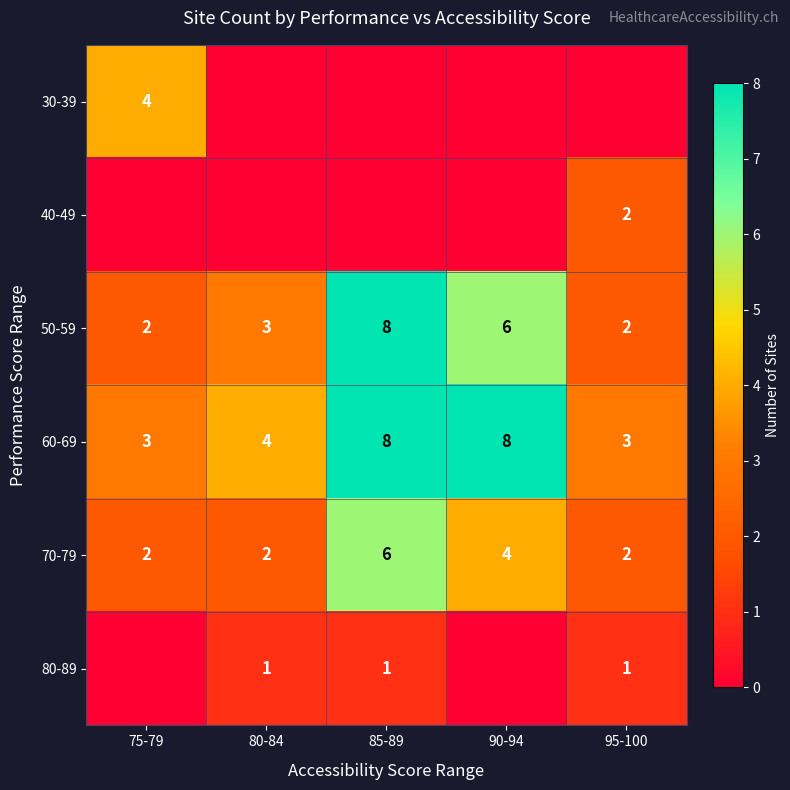

What is the difference between the maximum and second lowest values in the 70-79 series?

4